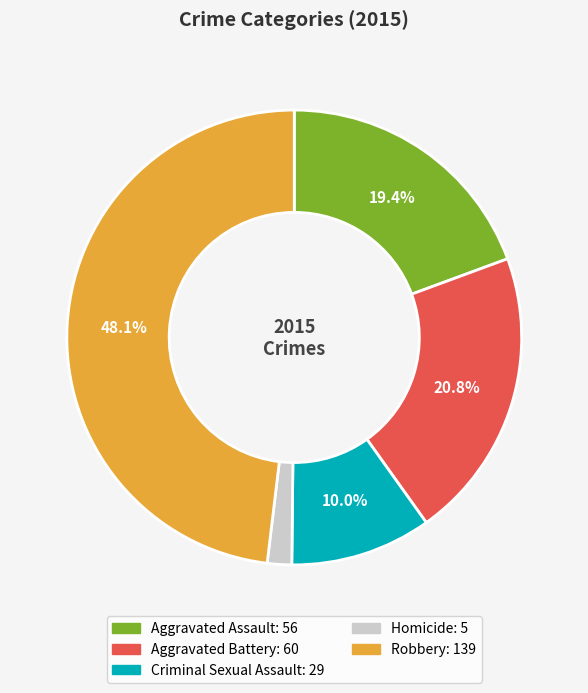

Which slice is the smallest?

Homicide